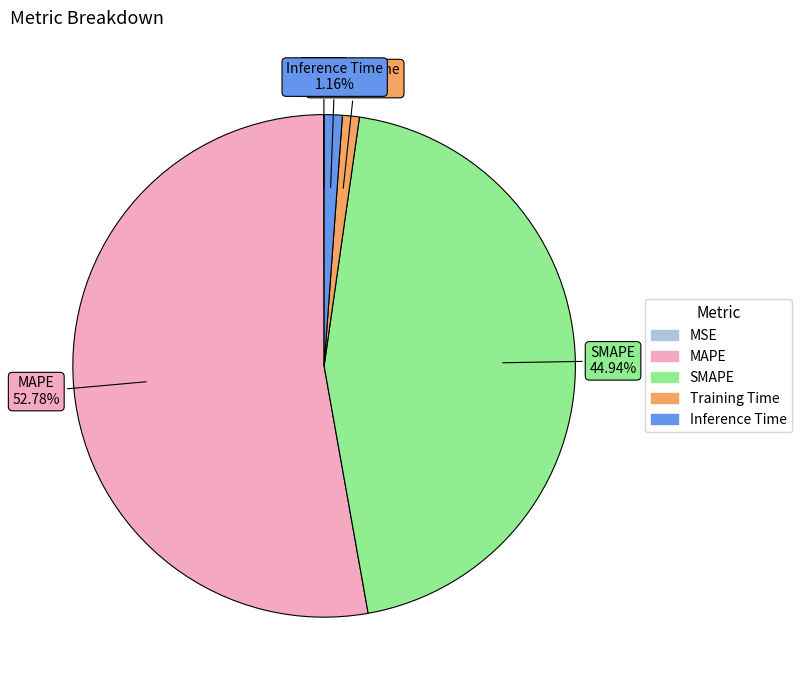

Is there any slice that represents more than half of the pie?

Yes